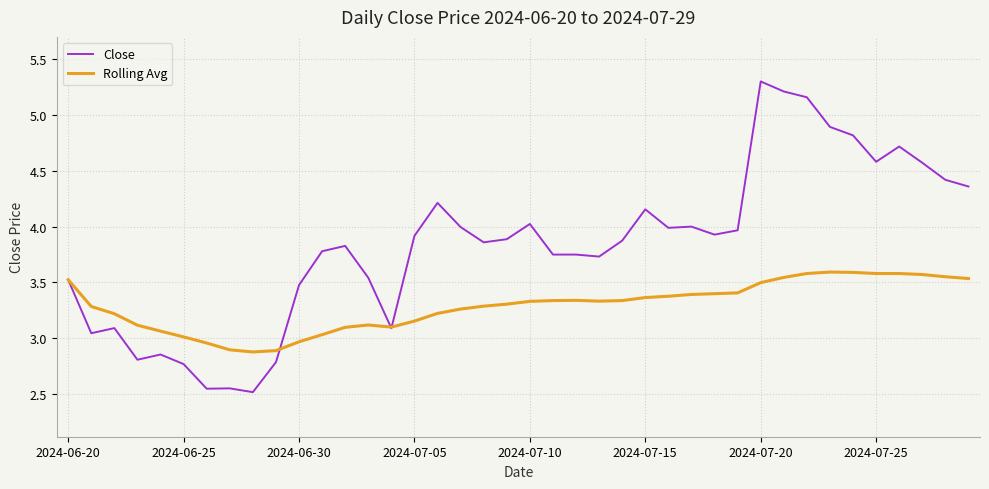

How many lines are shown in the chart?

2